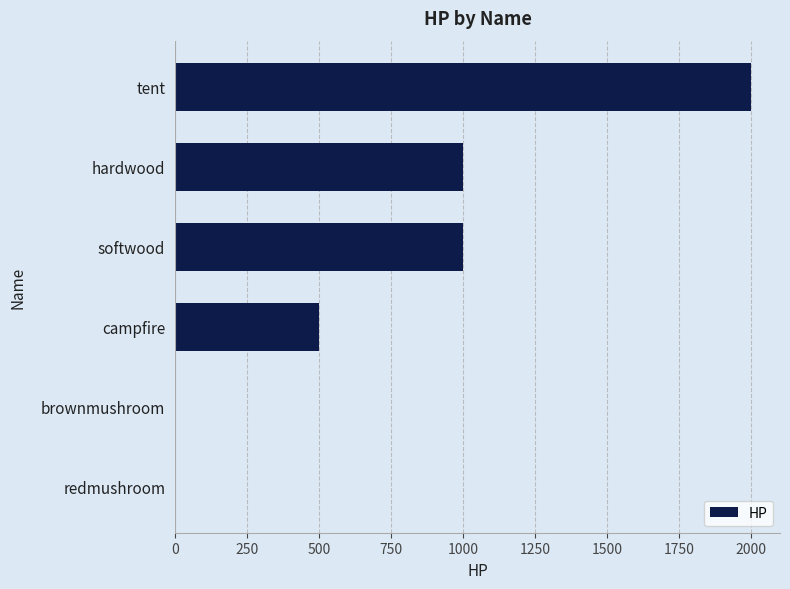

Reading bottom to top, transcribe all the data shown in this chart.

redmushroom=1	brownmushroom=1	campfire=500	softwood=1000	hardwood=1000	tent=2000